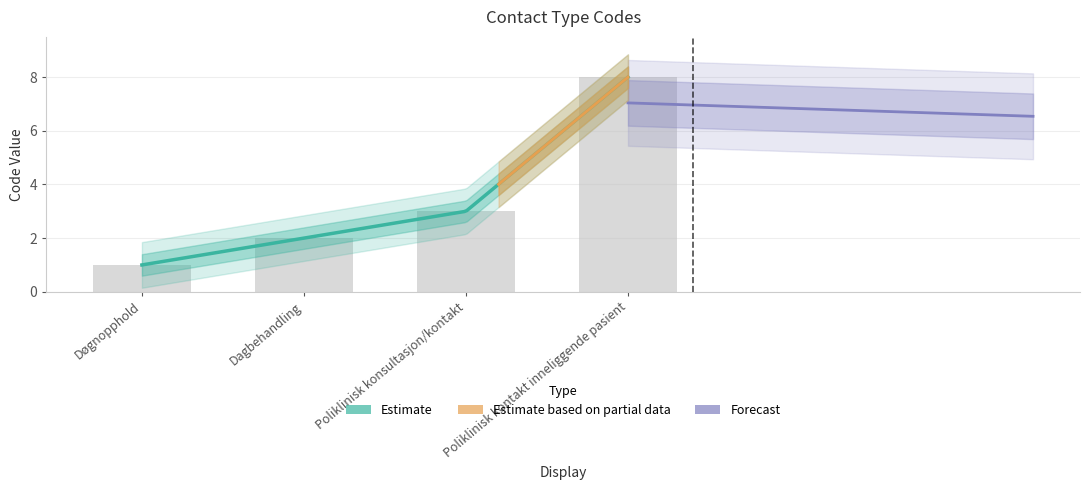

Where does the data first go above 3?

Poliklinisk kontakt inneliggende pasient